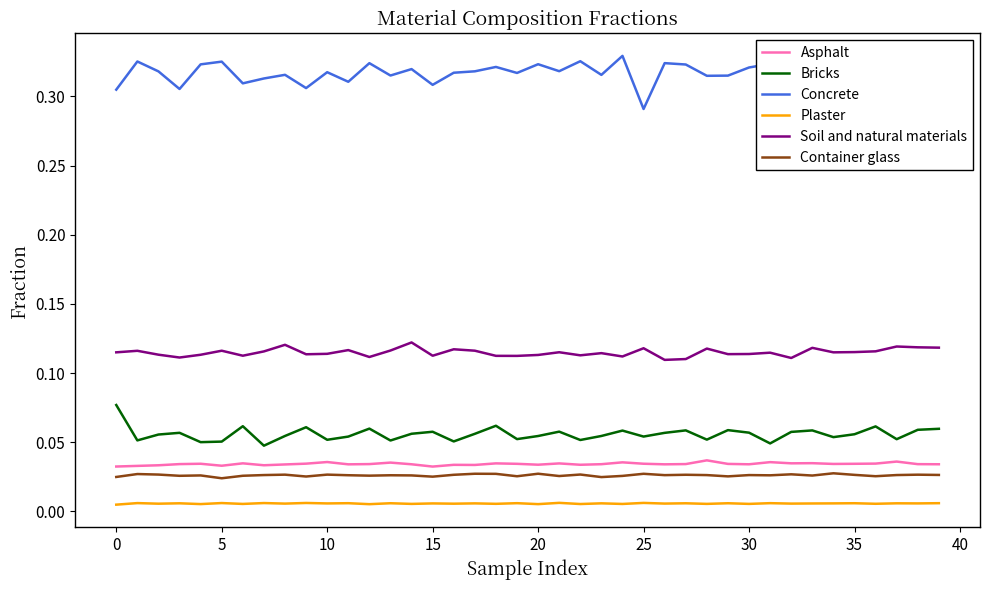

In Soil and natural materials, how many points are higher than both neighbors (excluding endpoints)?

13